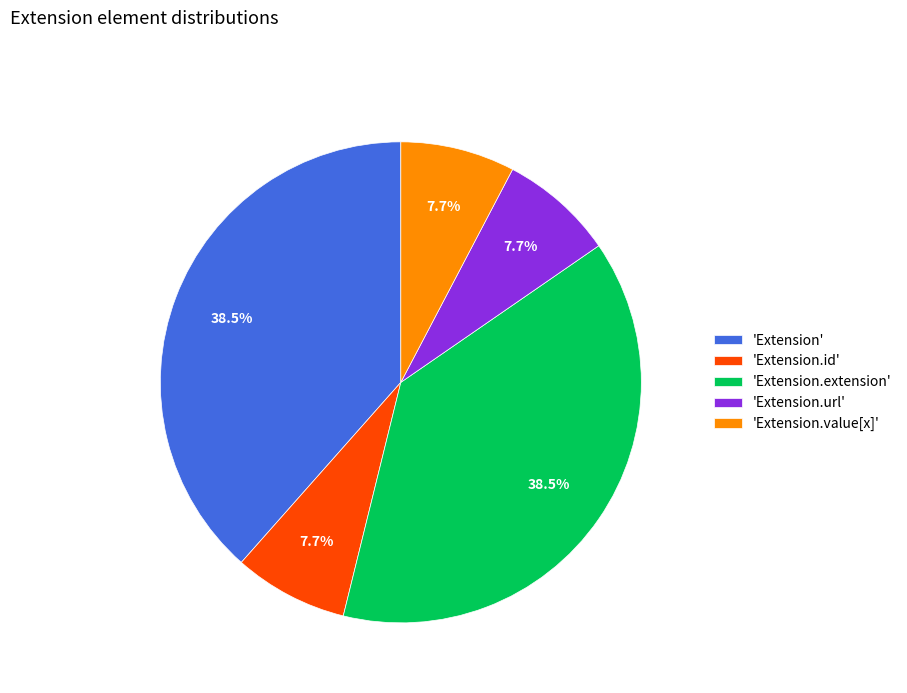

Is 'Extension.value[x]' the majority of the pie?

No